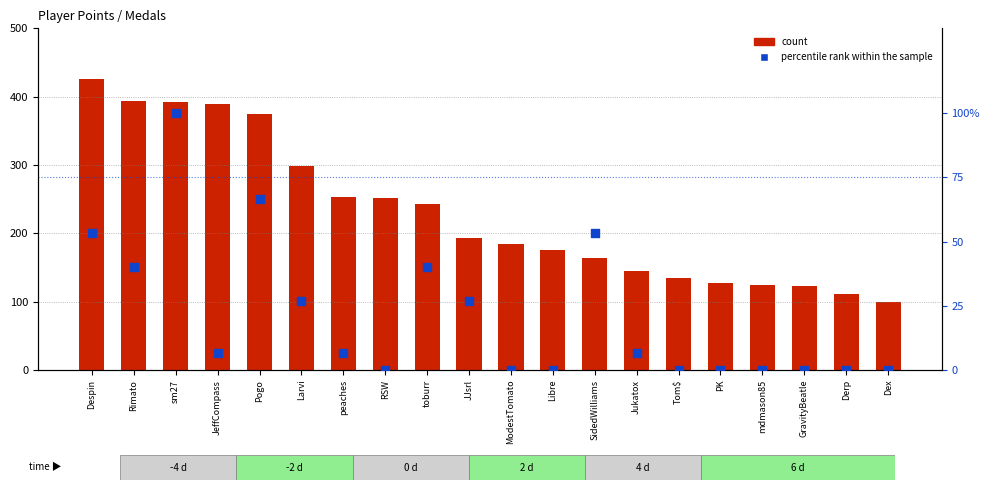

Which series has the largest total across all categories?

count